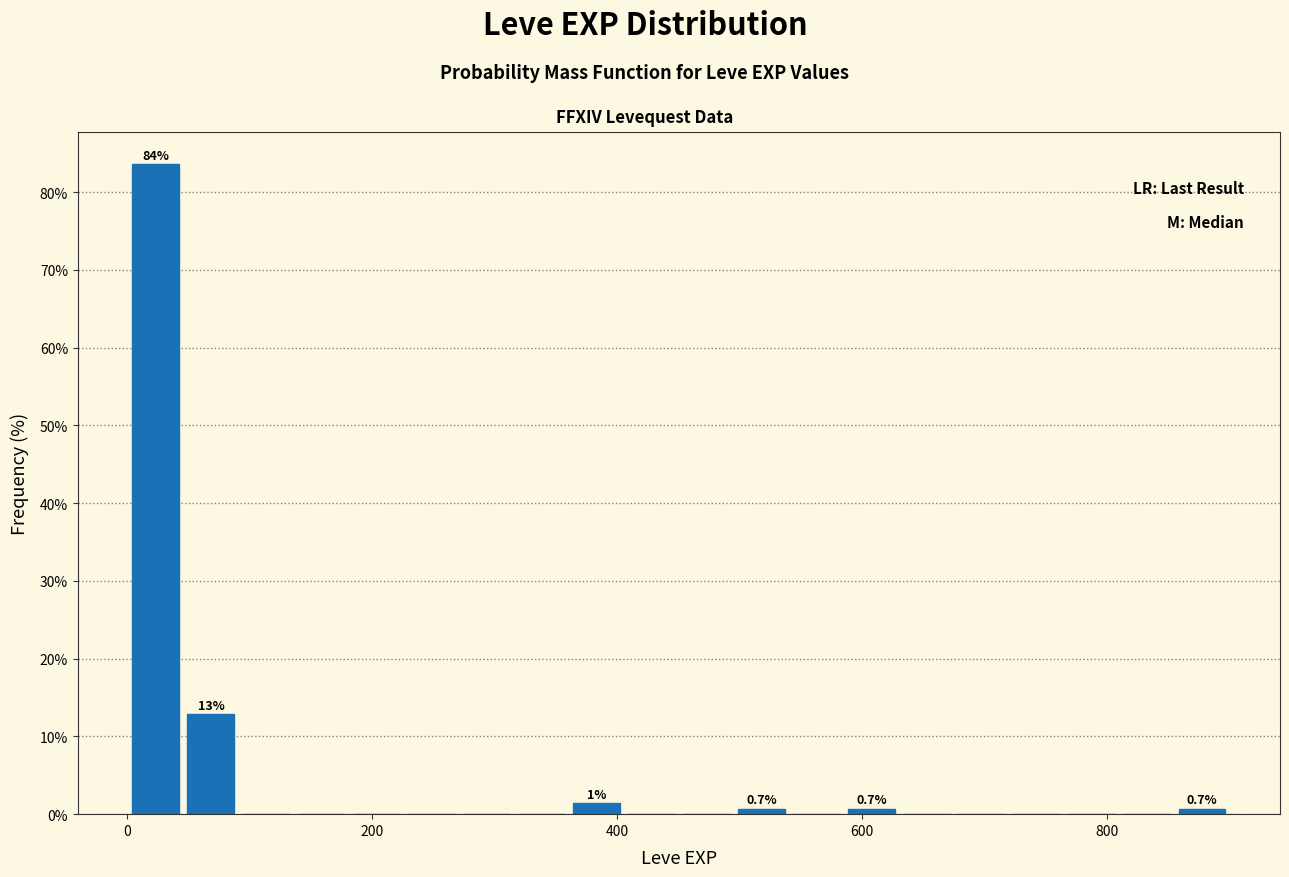

Around what value on the x-axis is the tallest bar? Give the approximate position of its centre, as read against the axis.

20